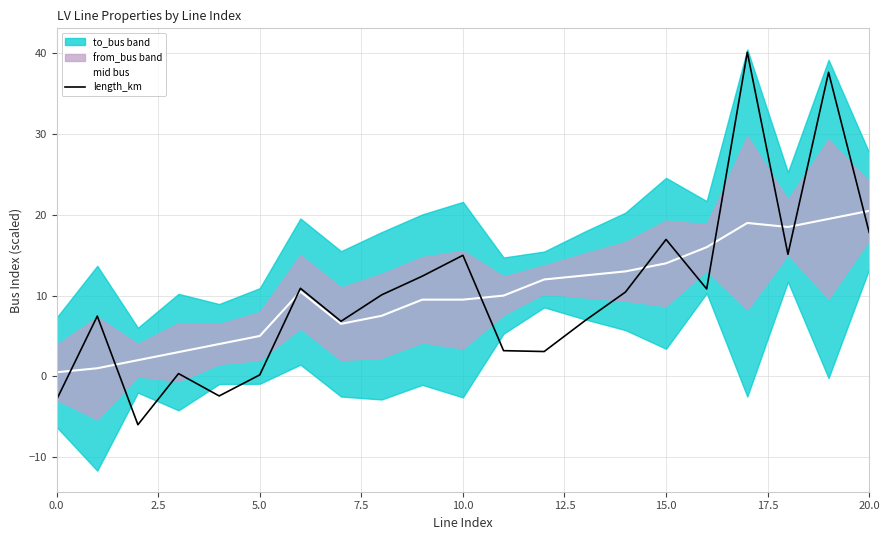

At which category is the sum across all series the highest?

17